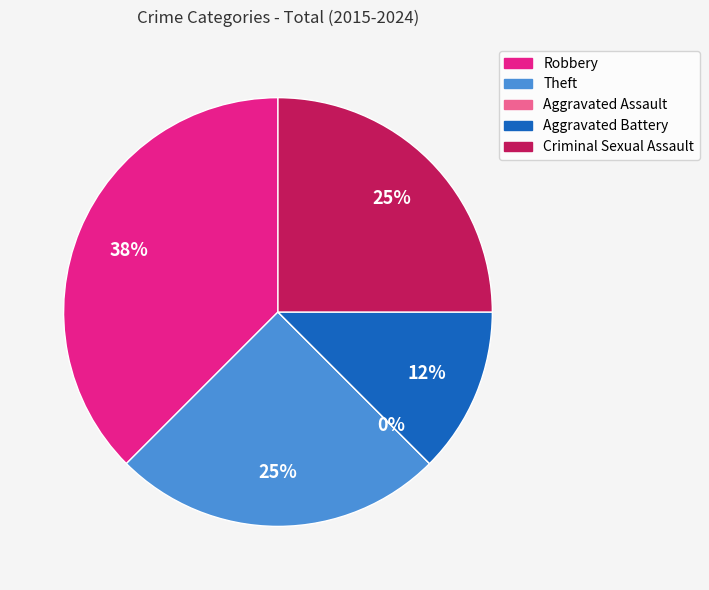

What is the smallest slice in the pie chart?

Aggravated Assault